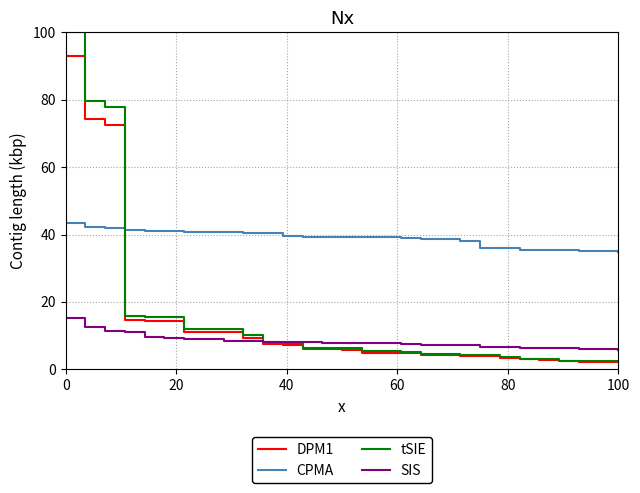

Does the chart display data point markers on the line(s)?

No